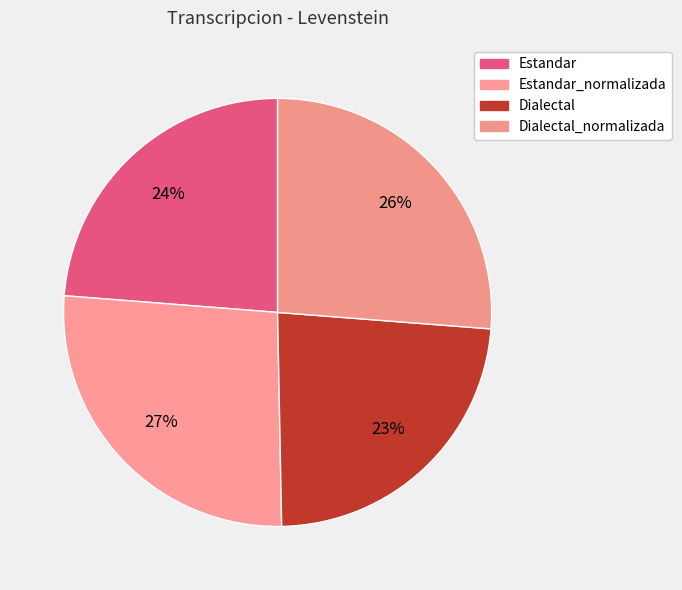

Count the number of slices in the pie.

4